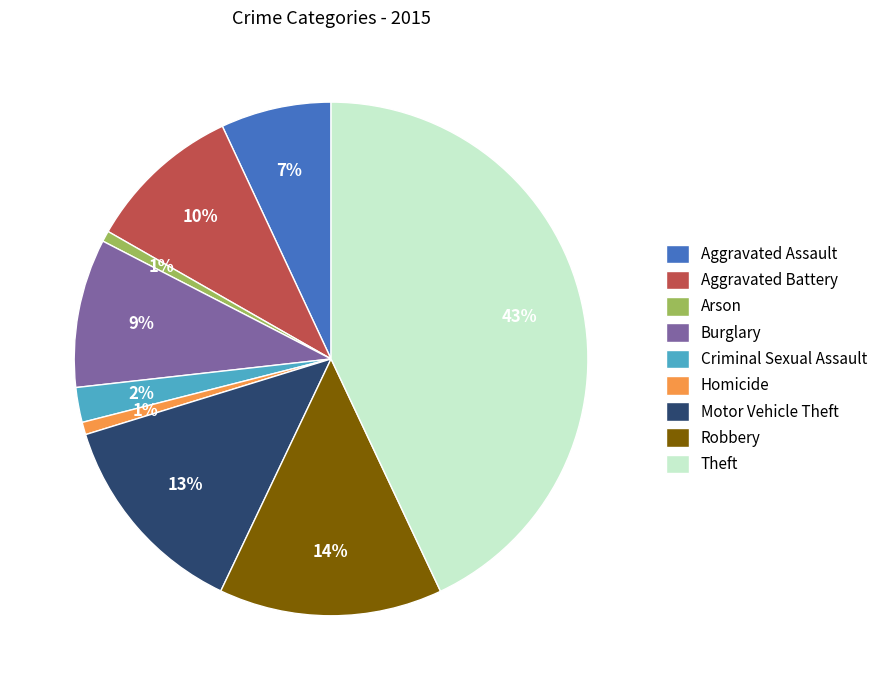

Which has a higher value, Motor Vehicle Theft or Homicide?

Motor Vehicle Theft